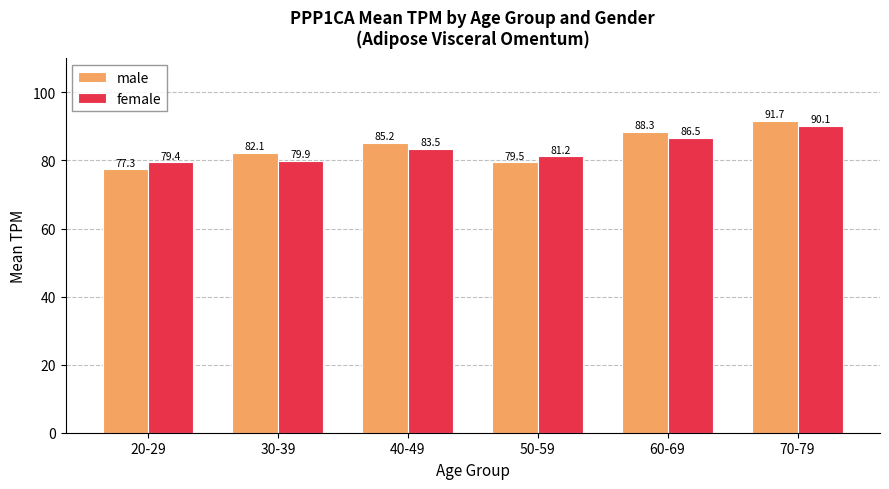

What is the total value across all series at 70-79?

181.8